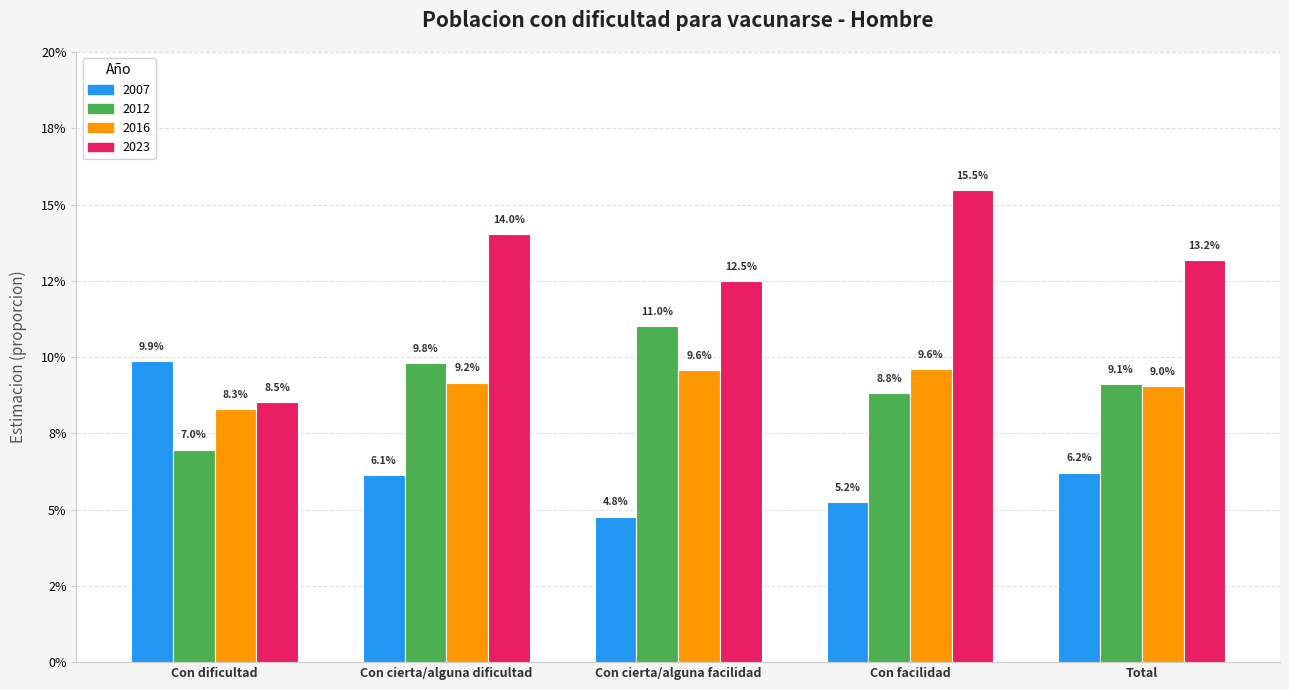

What is the value of the 2012 bar at the 5th from the left?

0.1